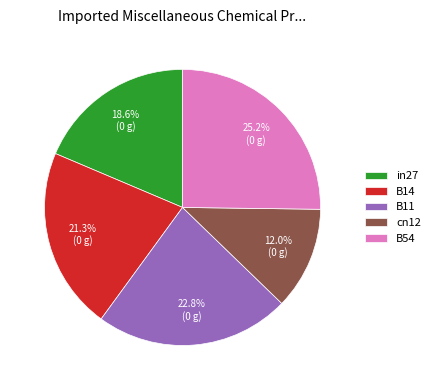

What percentage do in27 and cn12 together represent?

30.6%